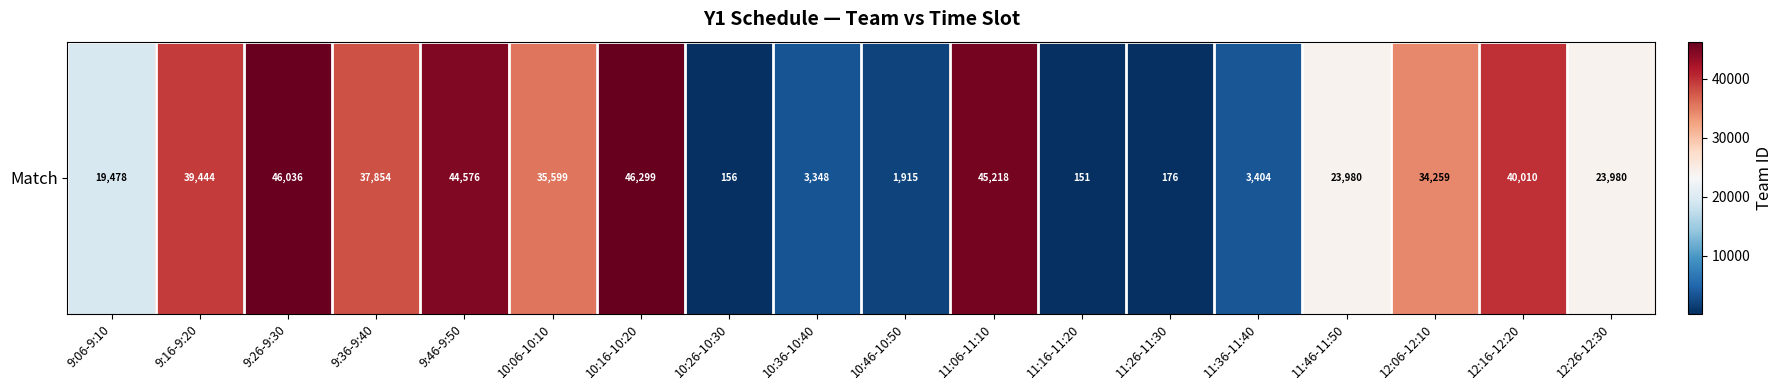

What is the maximum value shown in the chart?

46299